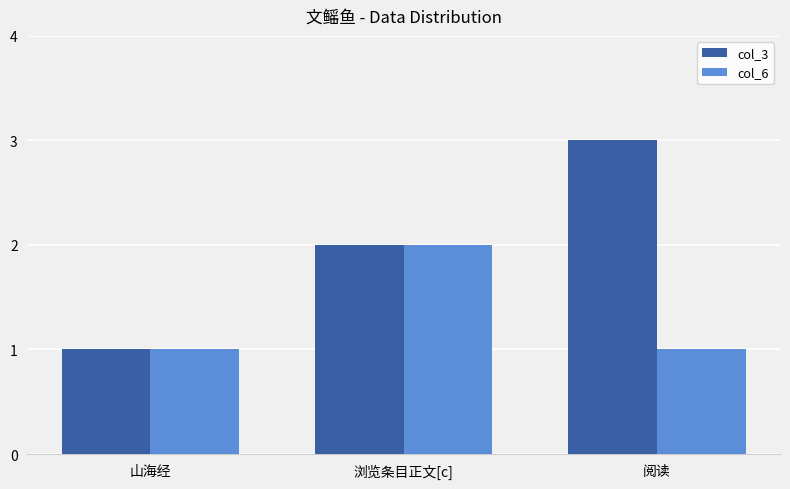

Which series has the largest total across all categories?

col_3